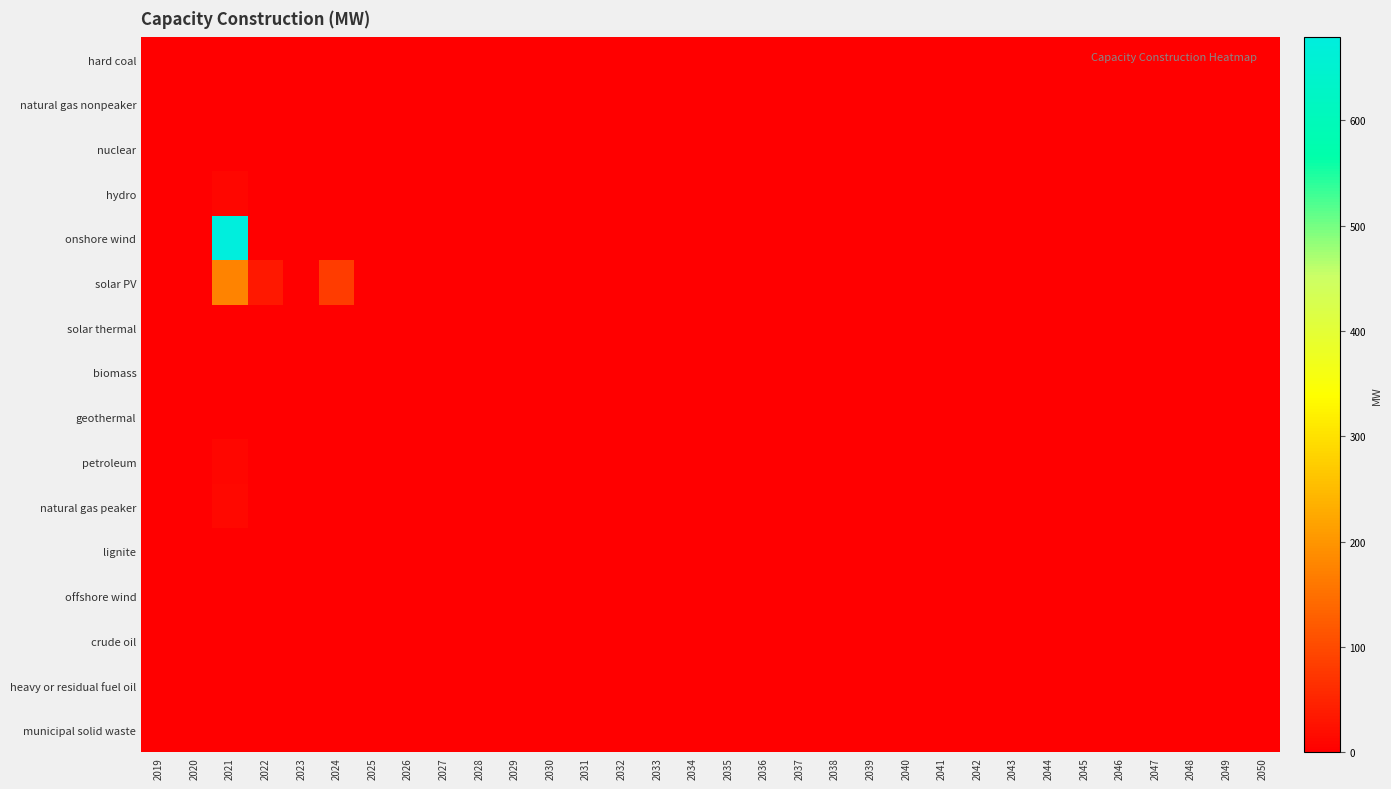

What is the maximum value shown in the chart?

678.6